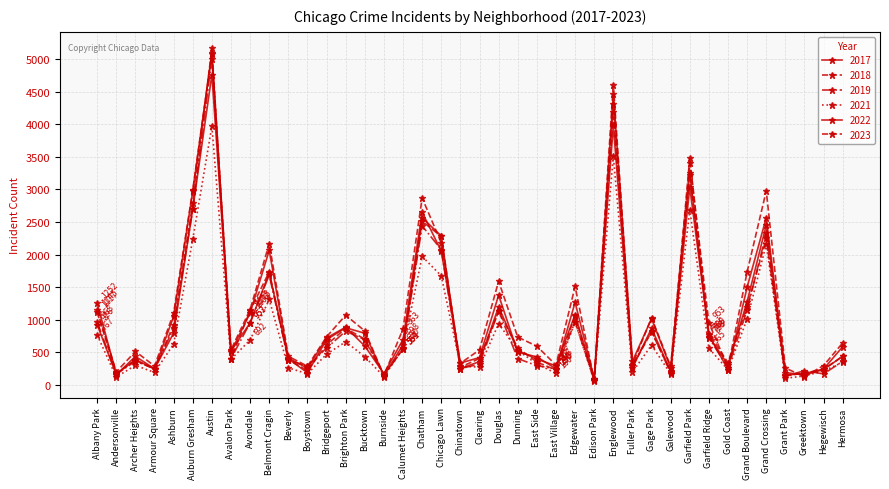

What value does the 2022 series have at Chinatown, to the nearest 50?

350